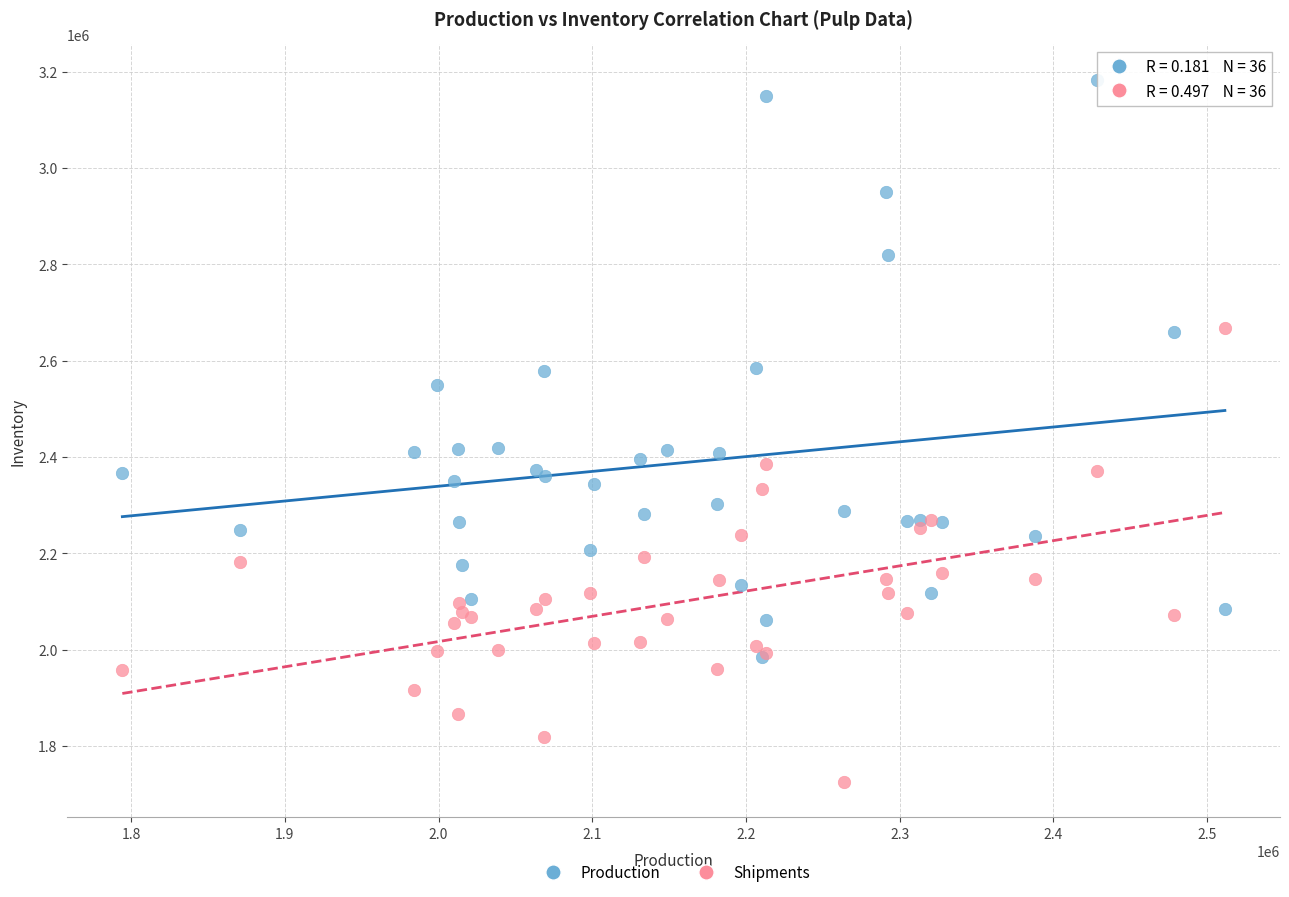

Which series contains the lowest Y value?

Shipments